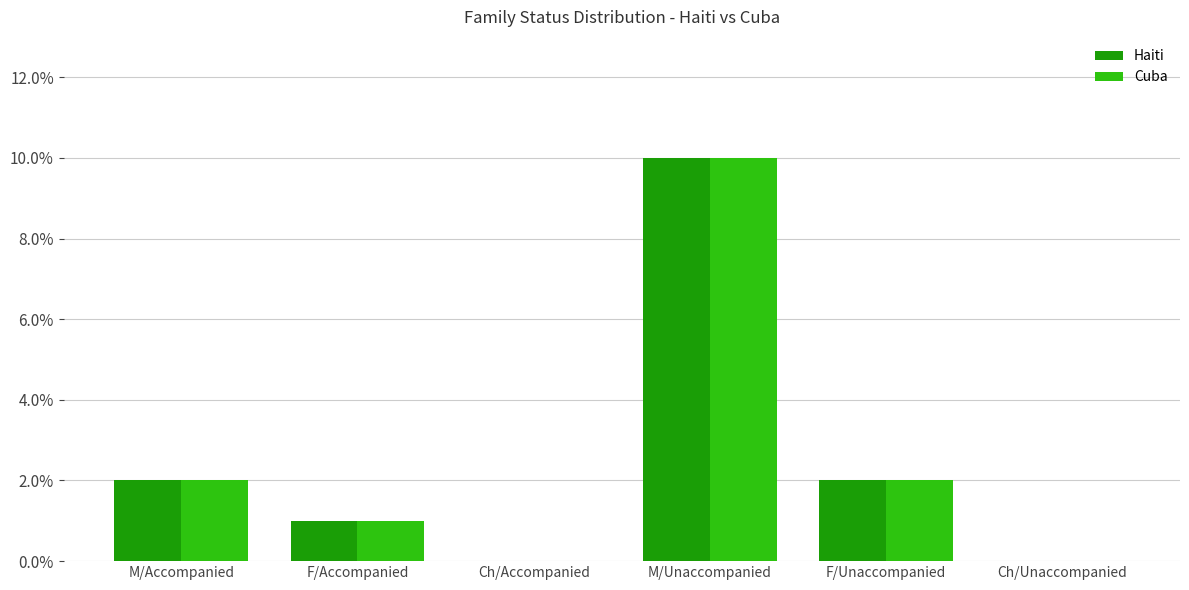

What are all the series names shown in the legend?

Haiti, Cuba